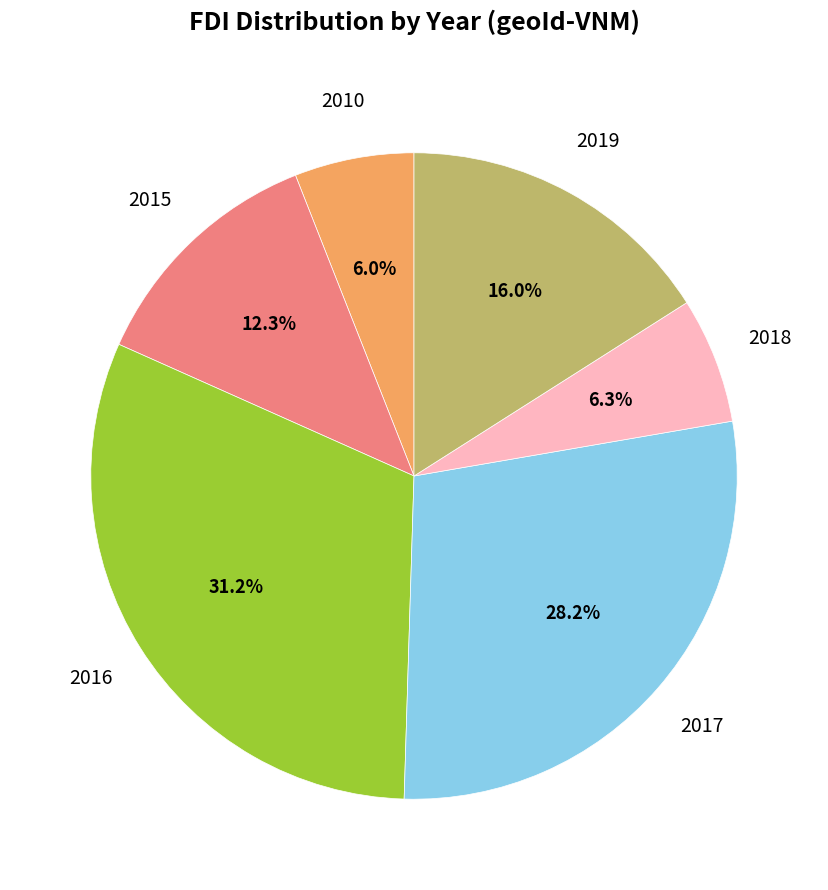

Which slice is the largest?

2016